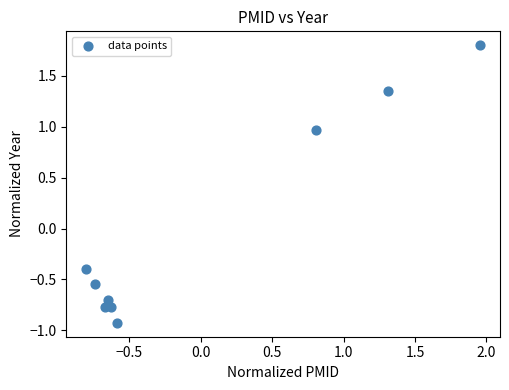

What is the range of Y values (max minus min)?

2.7